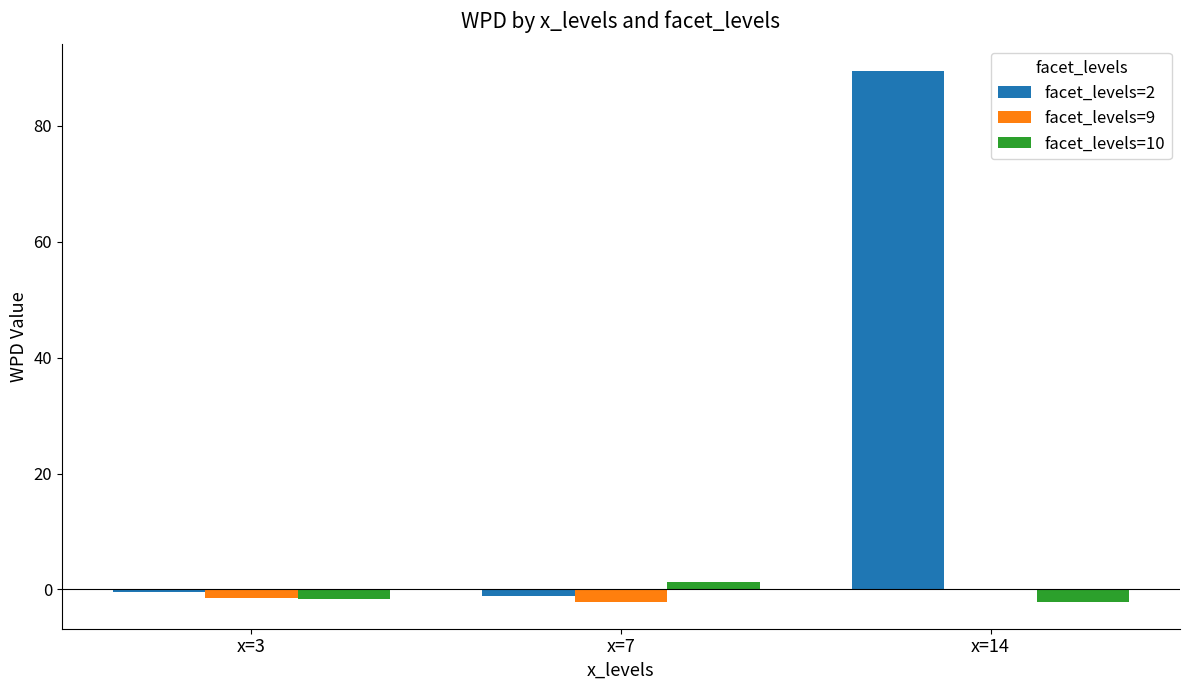

At which category is the sum across all series the highest?

x=14